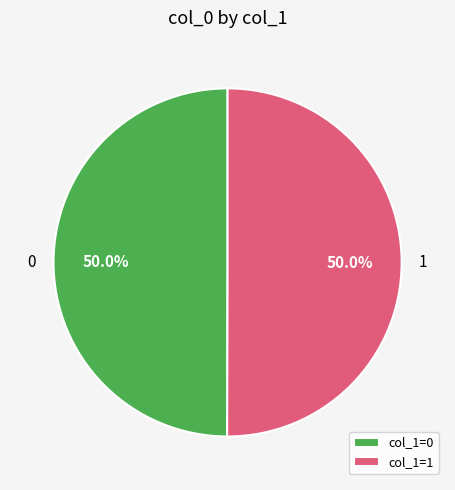

Do col_1=1 and col_1=0 together represent more than half of the pie?

Yes